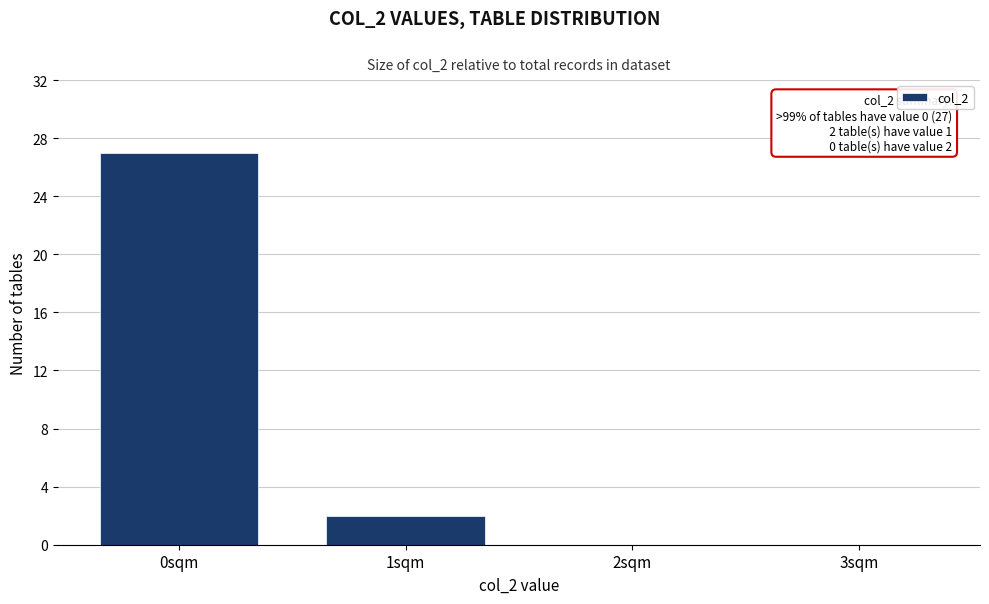

Reading left to right, extract all data points from this chart.

0sqm=27	1sqm=2	2sqm=0	3sqm=0